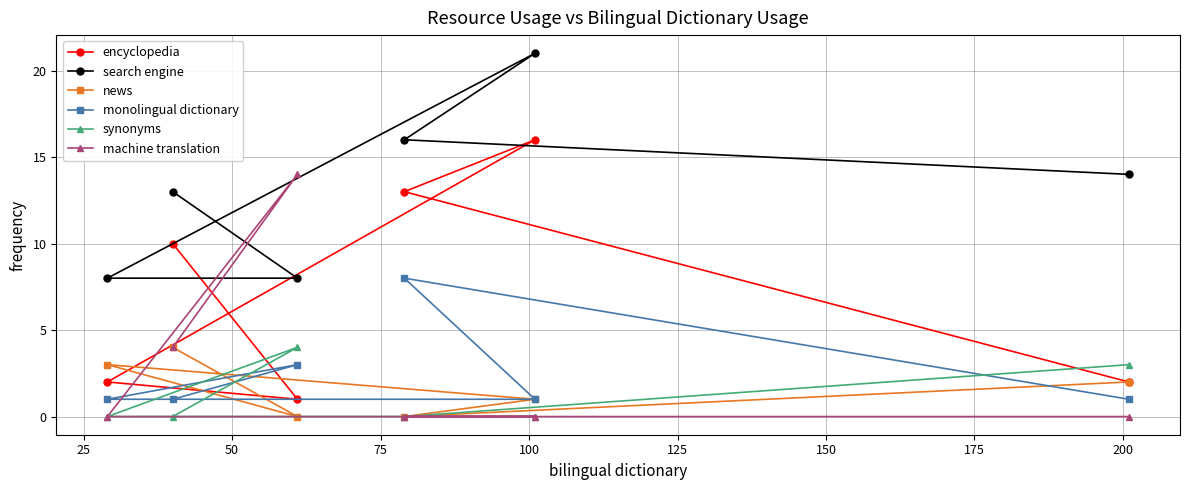

How many lines are shown in the chart?

6